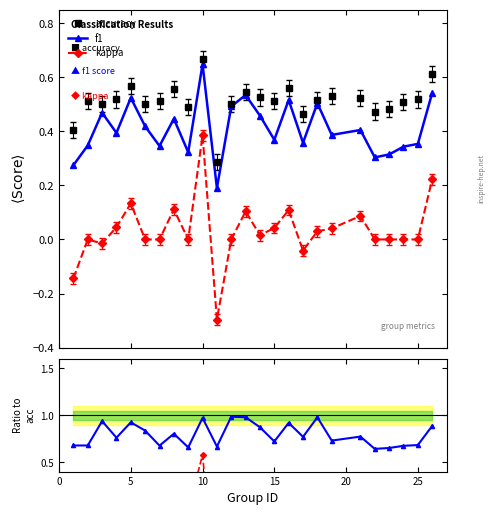

True or false: f1 has more than 0 points higher than both neighbors.

True